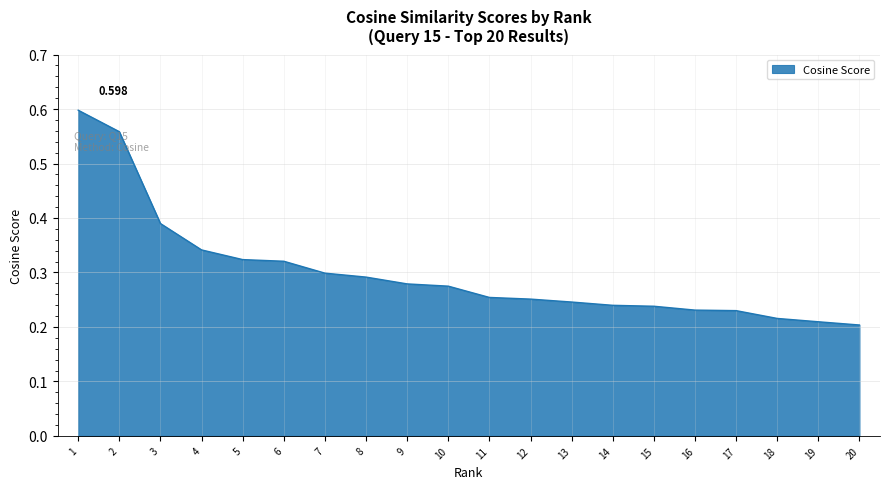

What is the sum of the values at 10 and 11?

0.5